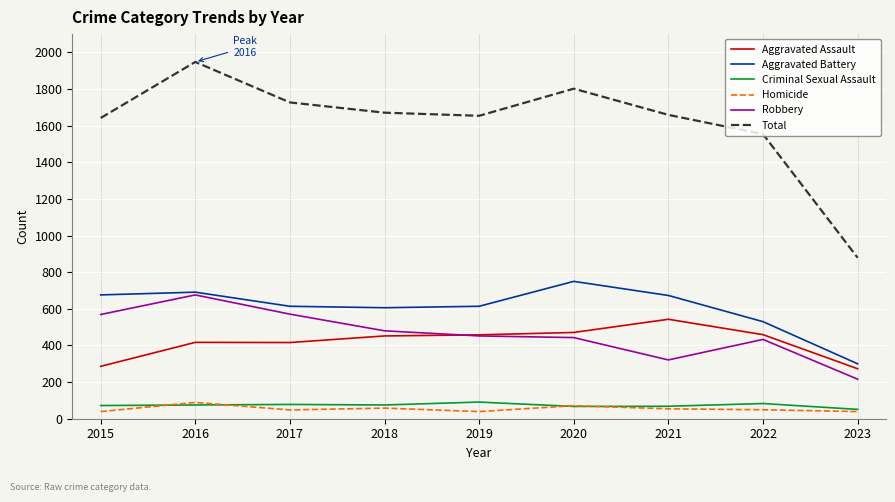

What is the total value across all series at 2015?

3284